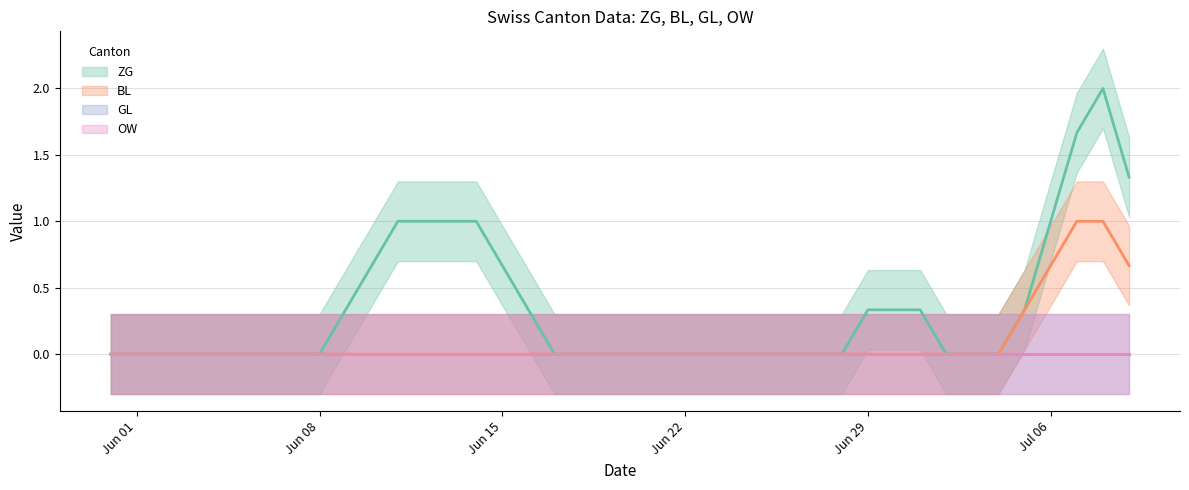

How many categories are shown in the chart?

40